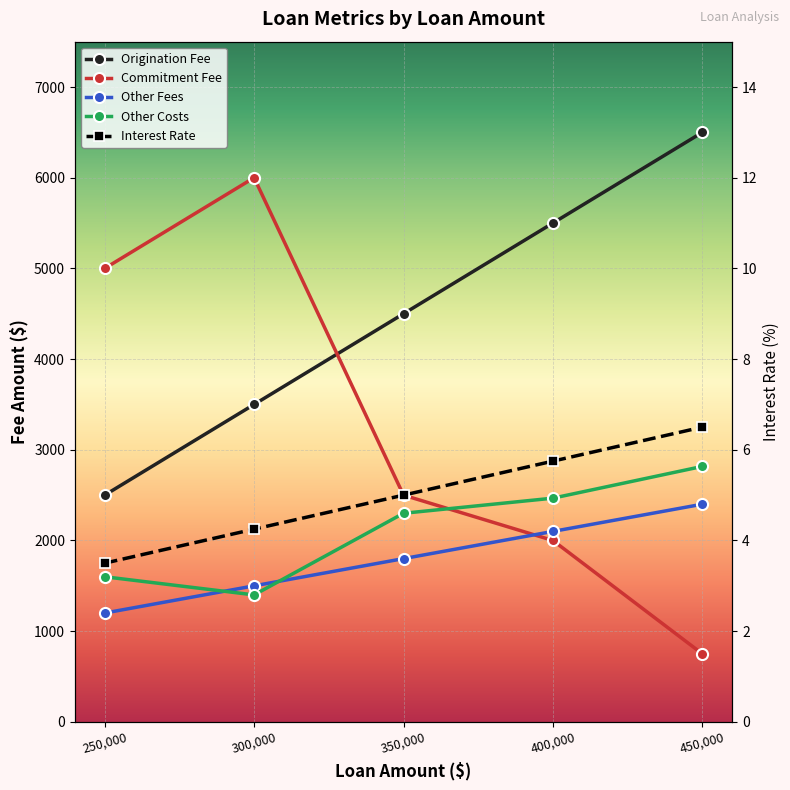

What is the difference between the highest and lowest values at 450000?

6493.5